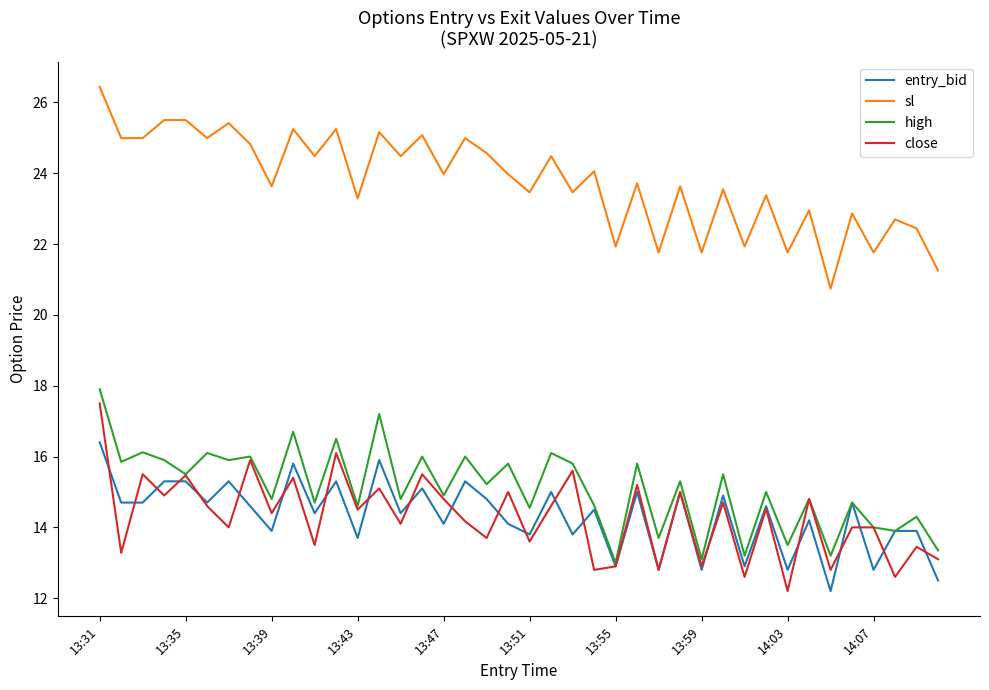

What is the sum of all sl values?

950.3